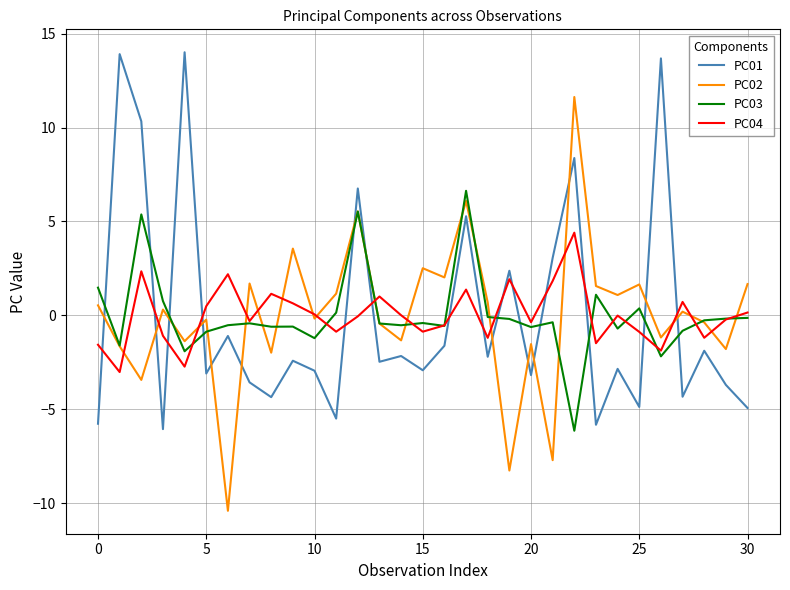

True or false: PC01 and PC02 intersect in this chart.

True